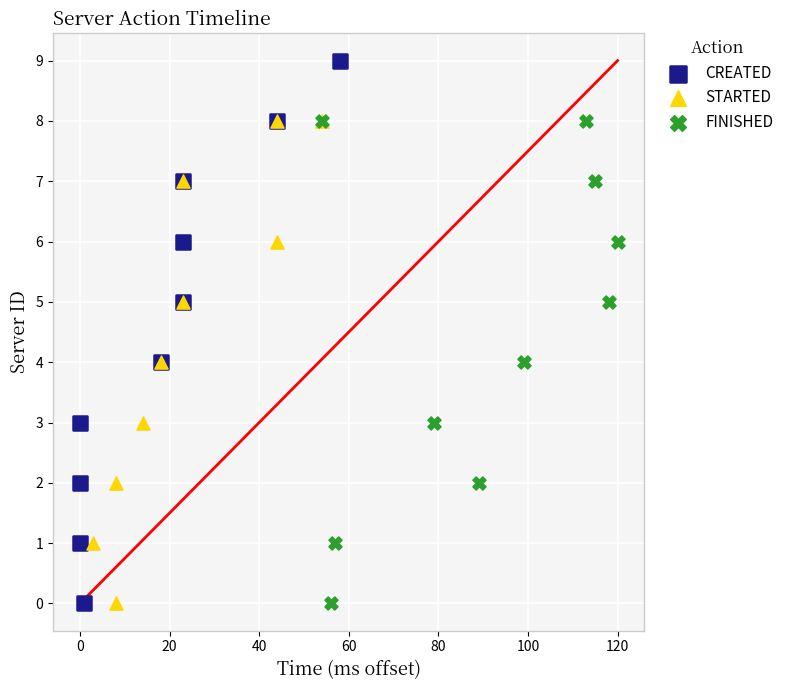

What are all the series names shown in the legend?

CREATED, STARTED, FINISHED